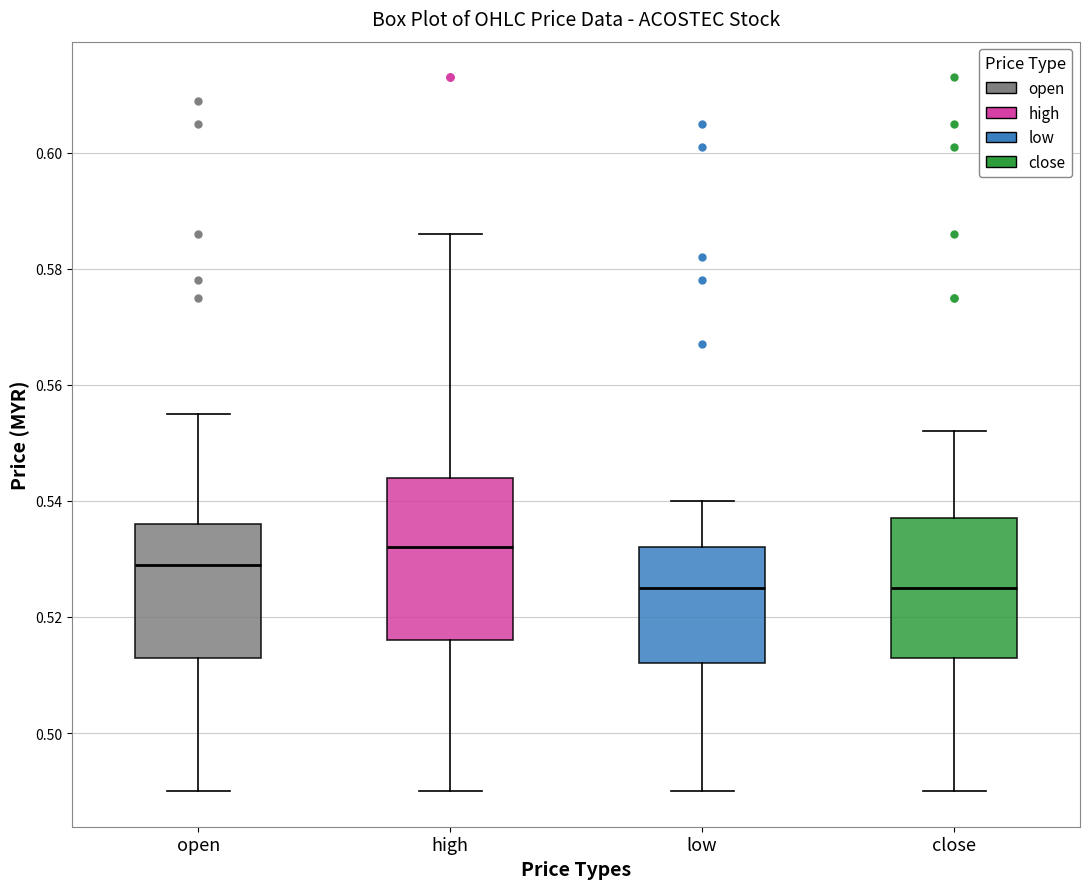

Where does the upper whisker of the box for open end on the y-axis? The values are not printed on the chart, so give them approximately, as read against the axis.

0.556